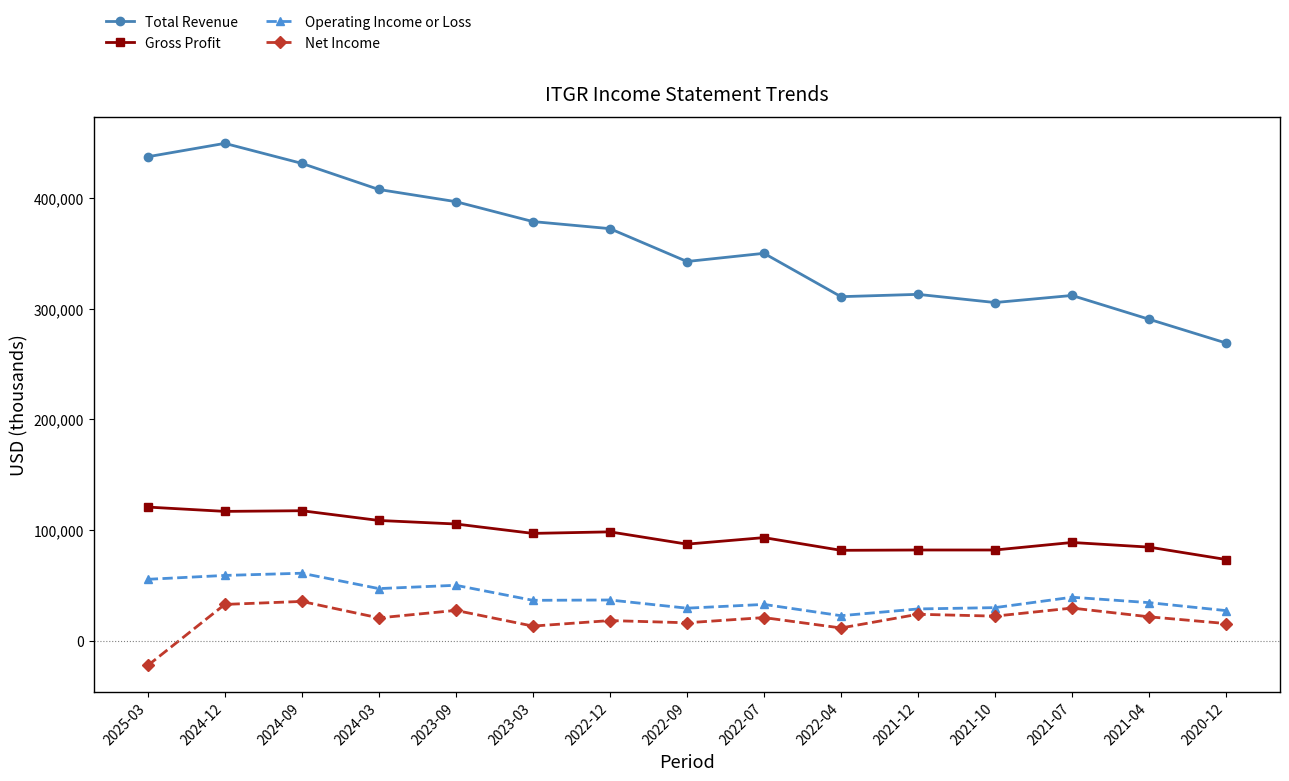

What position from the right is 2020-12?

1